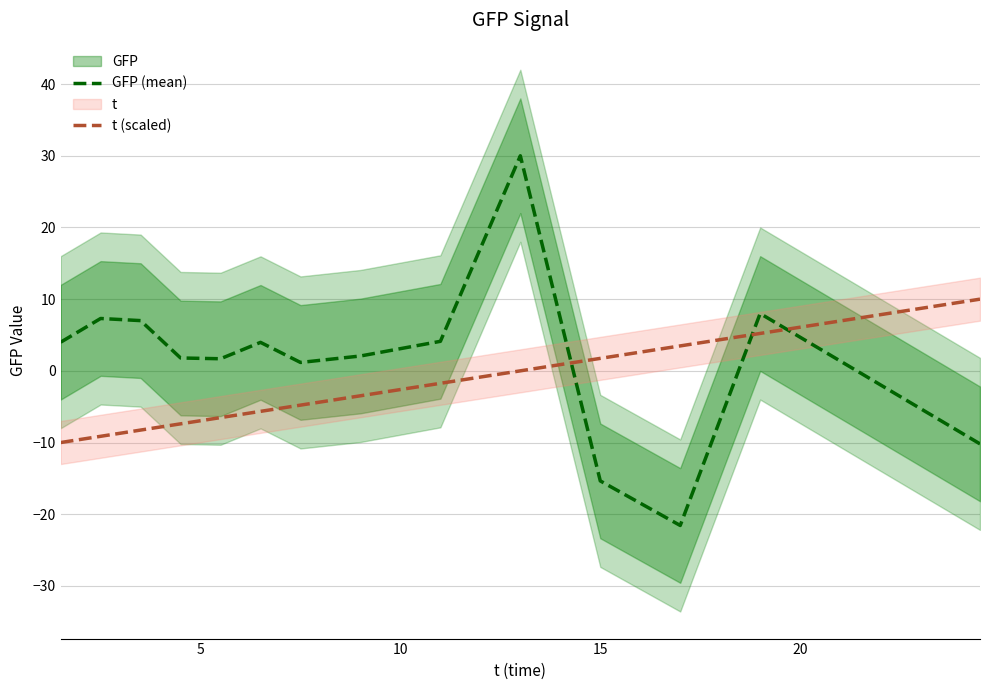

After their last crossing, which series has the higher values: GFP (mean) or t (scaled)?

t (scaled)